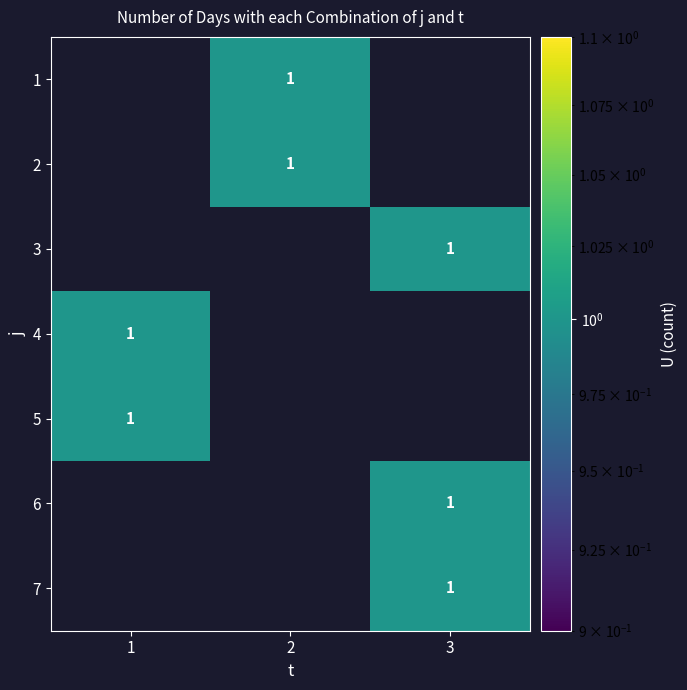

Between 3 and 2, which is larger?

2